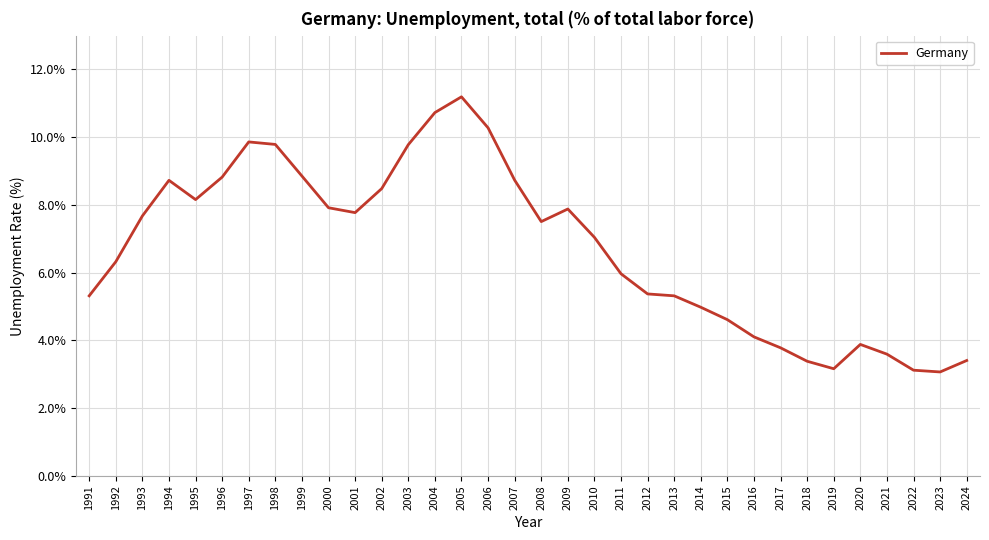

What is the minimum value shown in the chart?

3.1